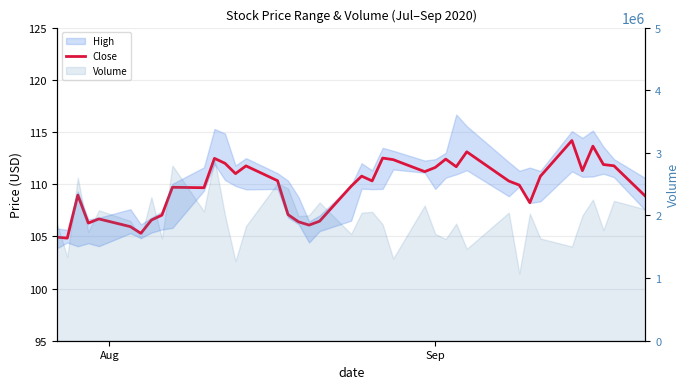

True or false: the data shows 187.2 at 14.

False